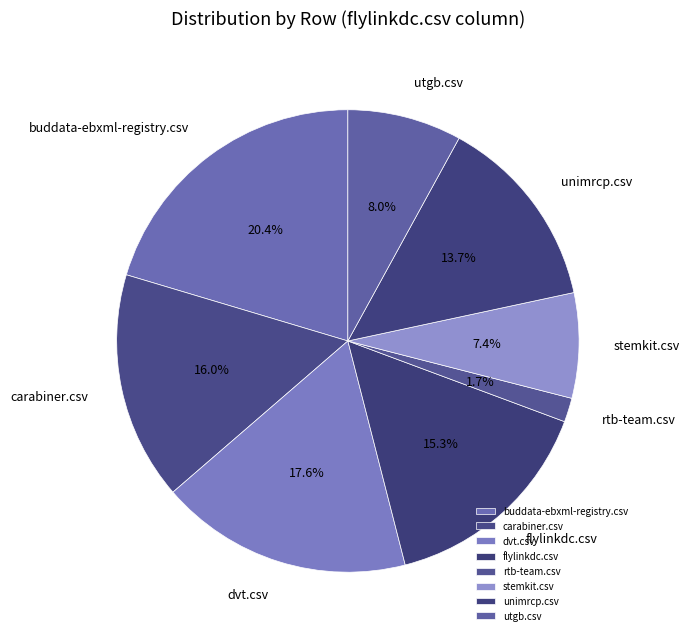

What is the largest slice in the pie chart?

buddata-ebxml-registry.csv